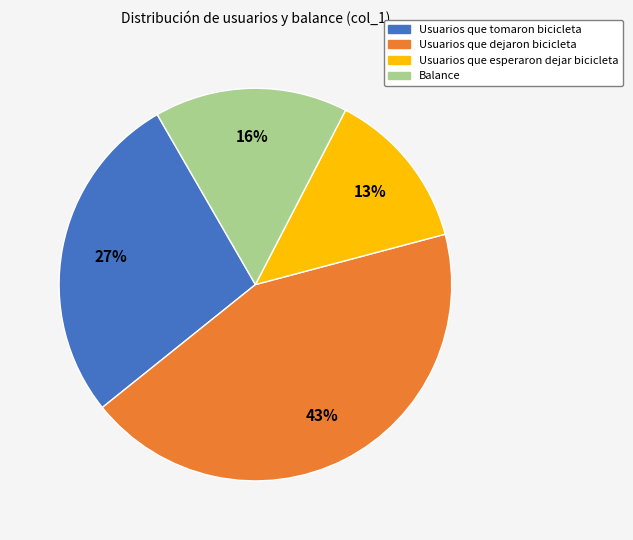

How many slices are in this pie chart?

4